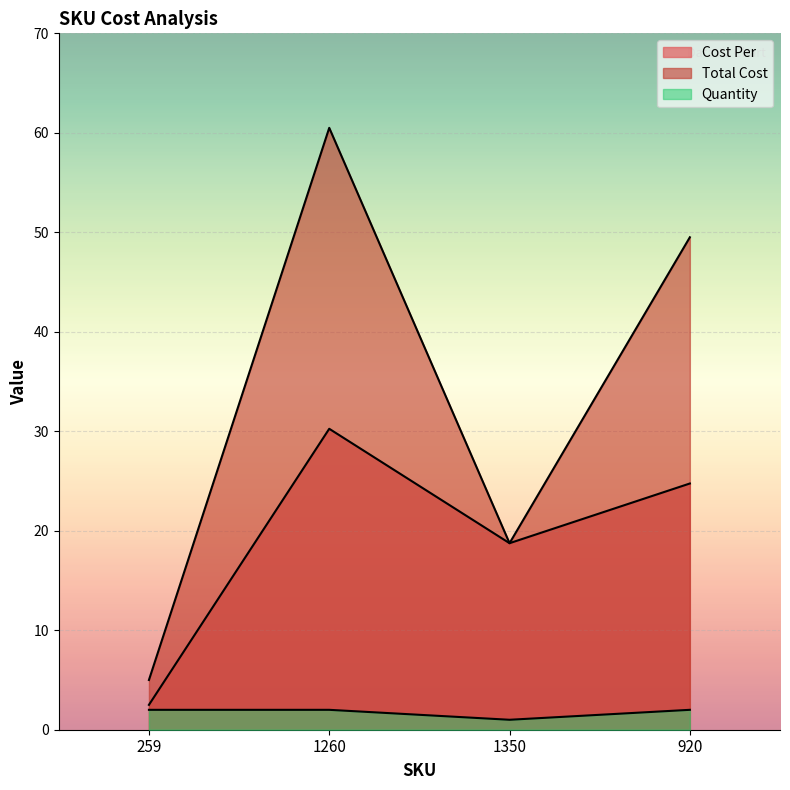

At which category does Total Cost reach its first local peak?

1260